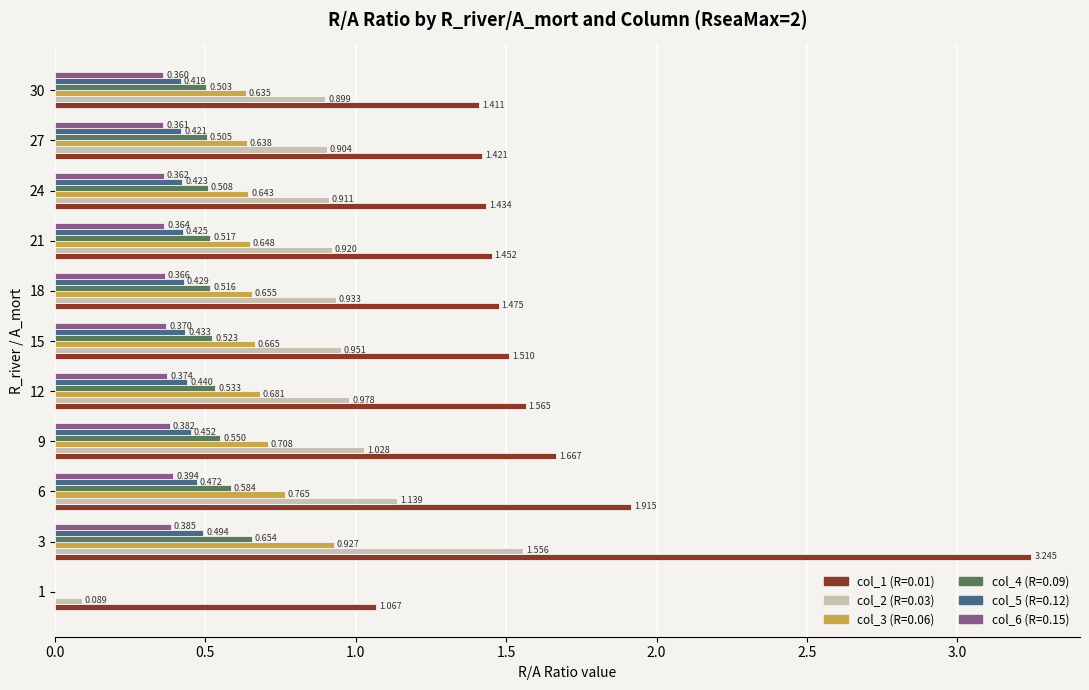

Is the value of col_6 (R=0.15) at 12 greater than the value of col_4 (R=0.09) at 30?

No